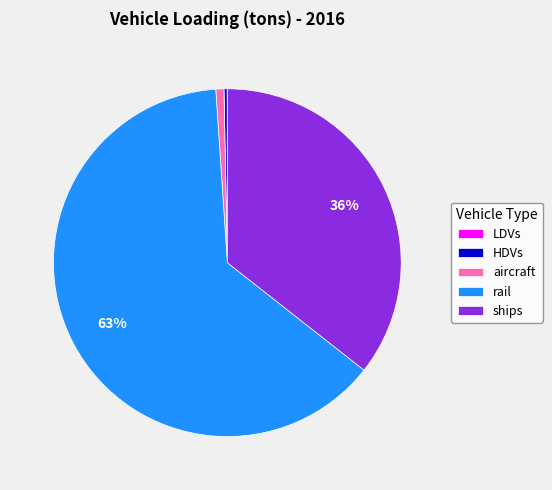

Is there any slice that represents more than half of the pie?

Yes